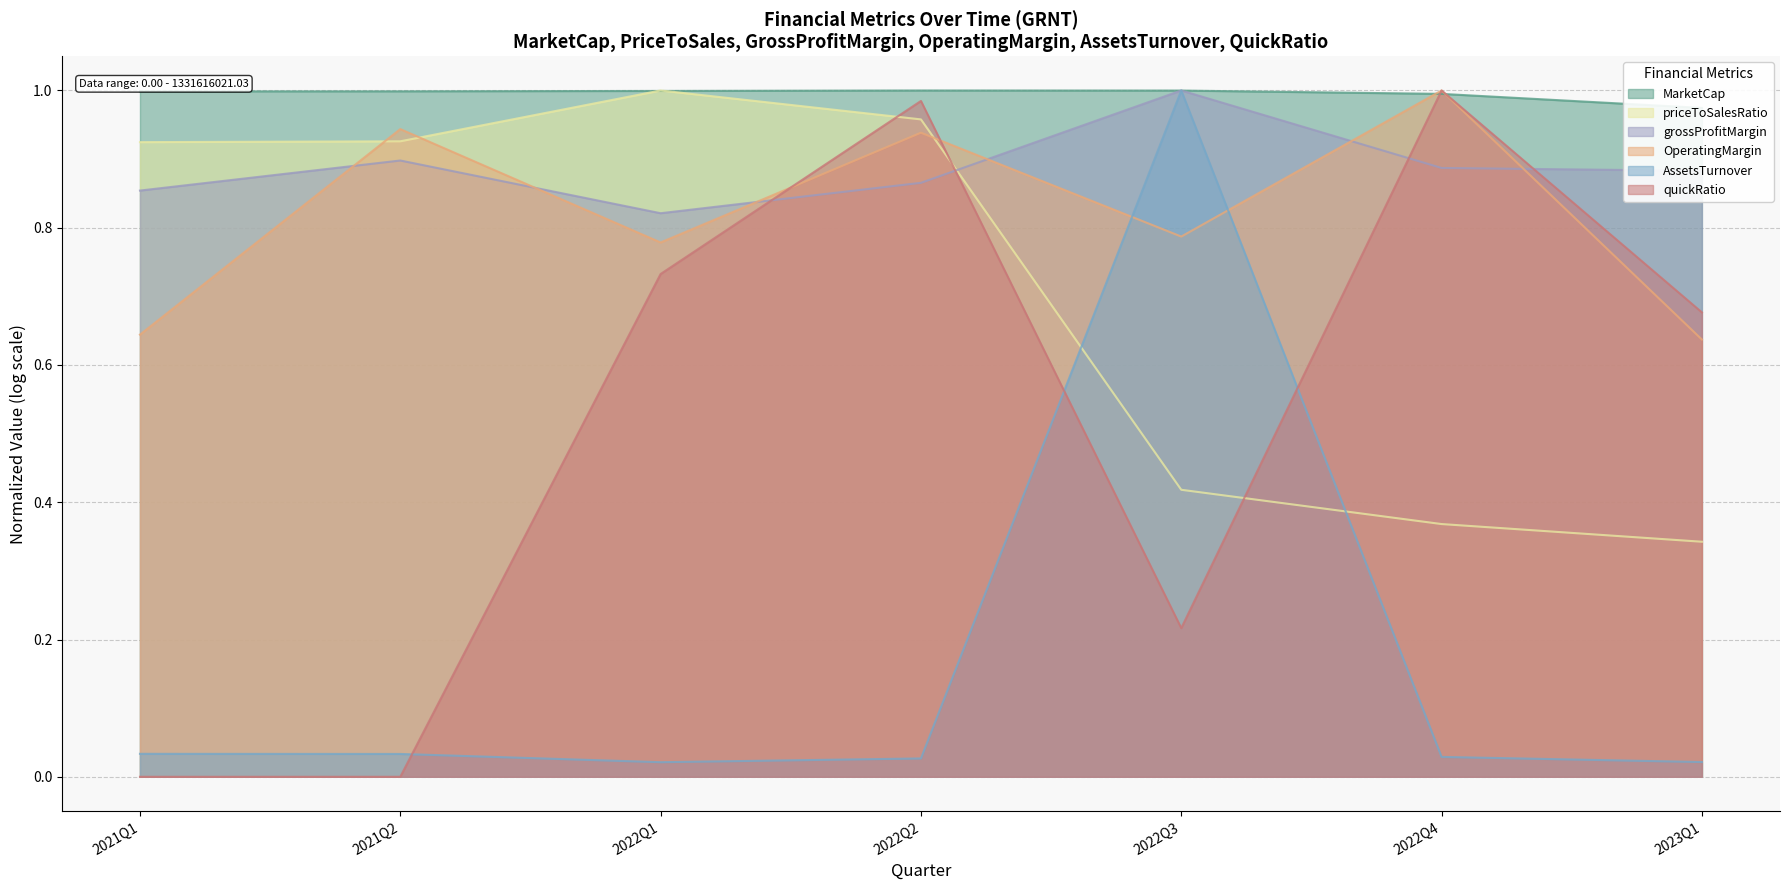

Is the value of quickRatio at 2021Q1 greater than the value of AssetsTurnover at 2021Q1?

No